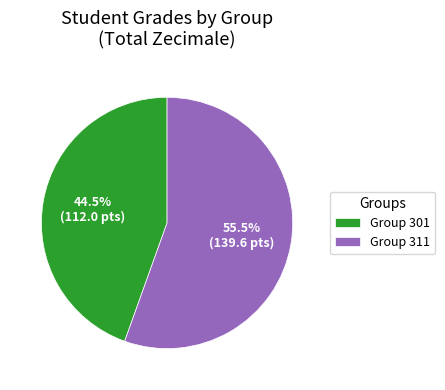

To the nearest percent, what is the average slice percentage?

50%